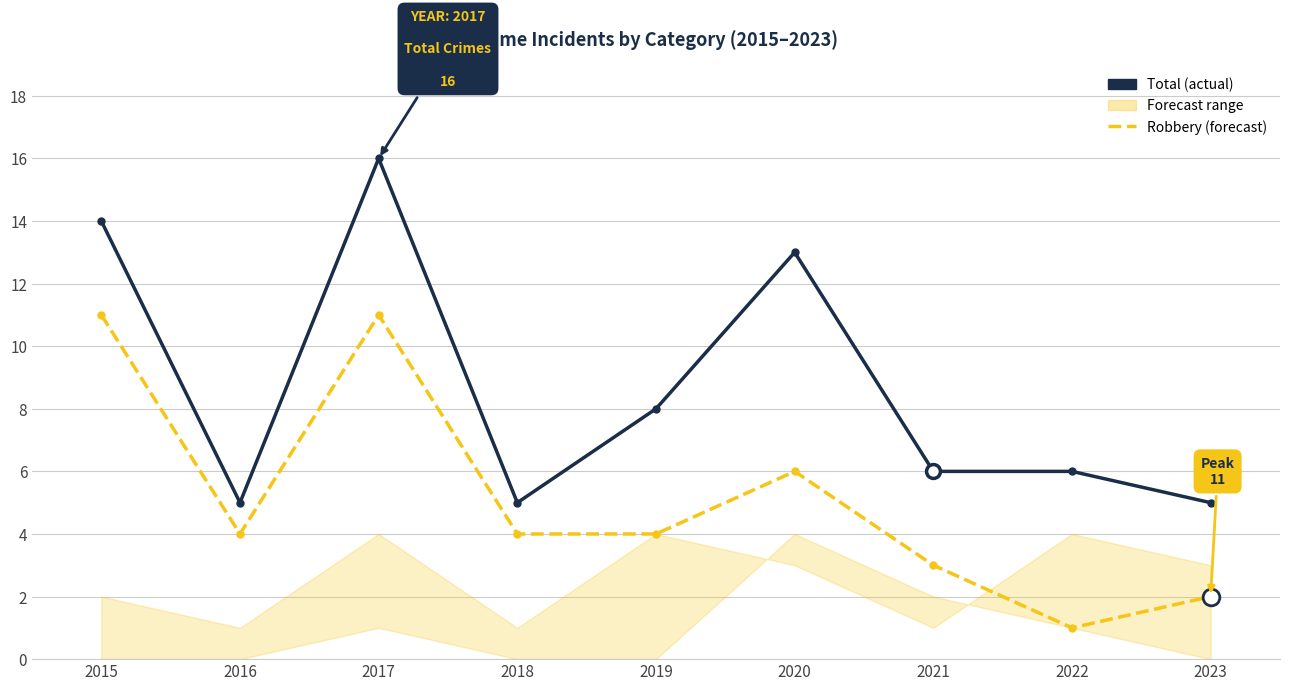

Does the chart have visible grid lines?

Yes